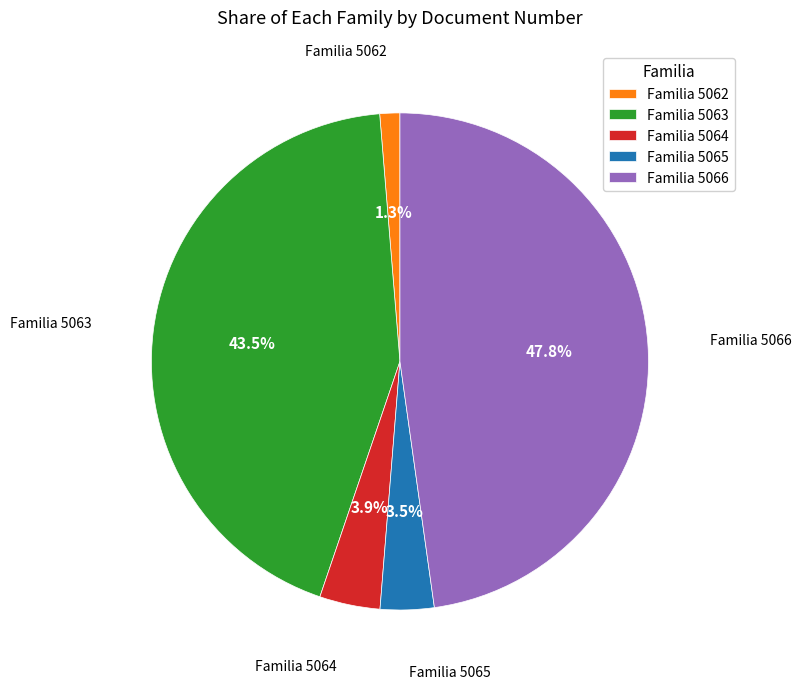

What is the total percentage of Familia 5063 and Familia 5066?

91.3%